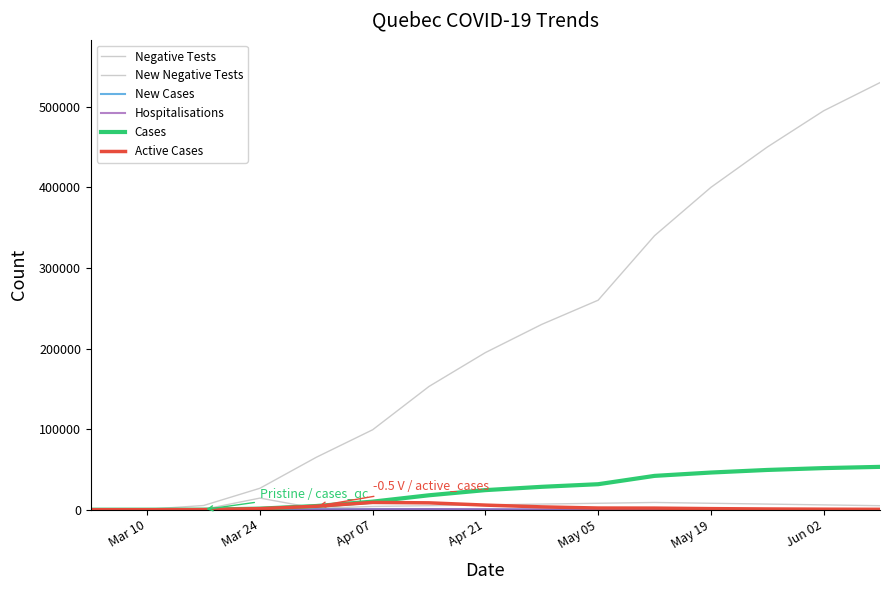

Is this an area chart (filled region under the line)?

No